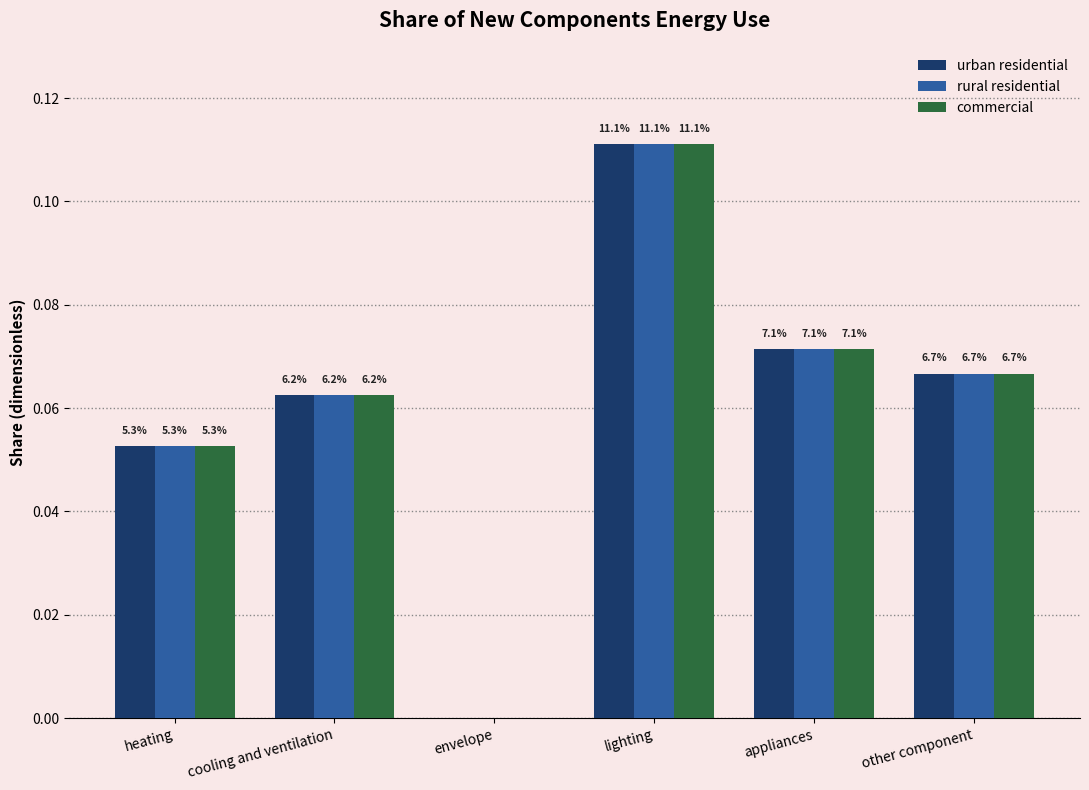

Rank the series at lighting from lowest to highest value.

urban residential, rural residential, commercial